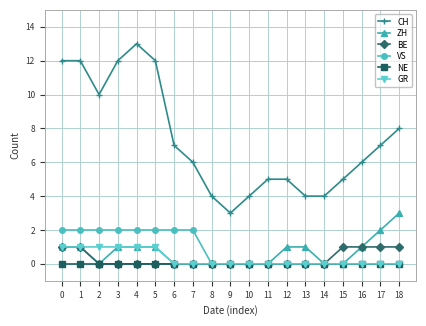

True or false: CH and GR intersect in this chart.

False